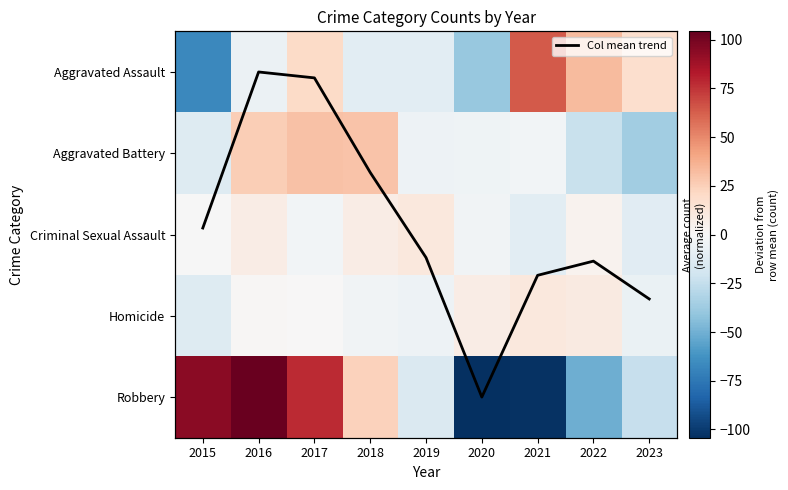

What is the maximum value for Homicide?

11.3